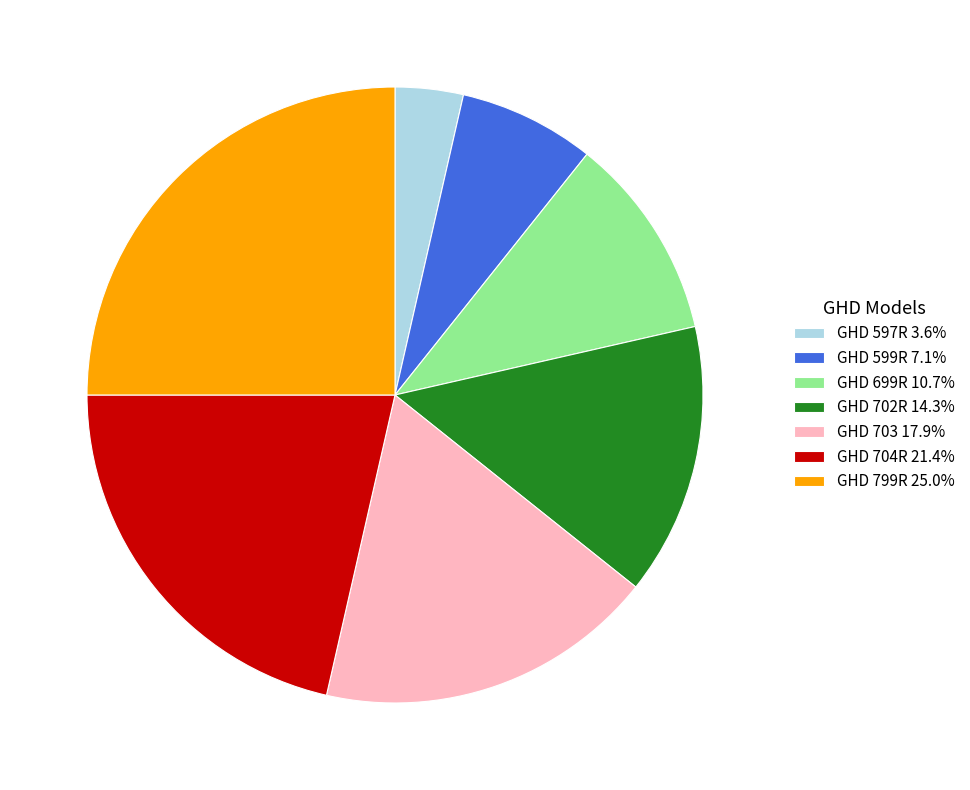

True or false: GHD 599R accounts for 1% of the total.

False